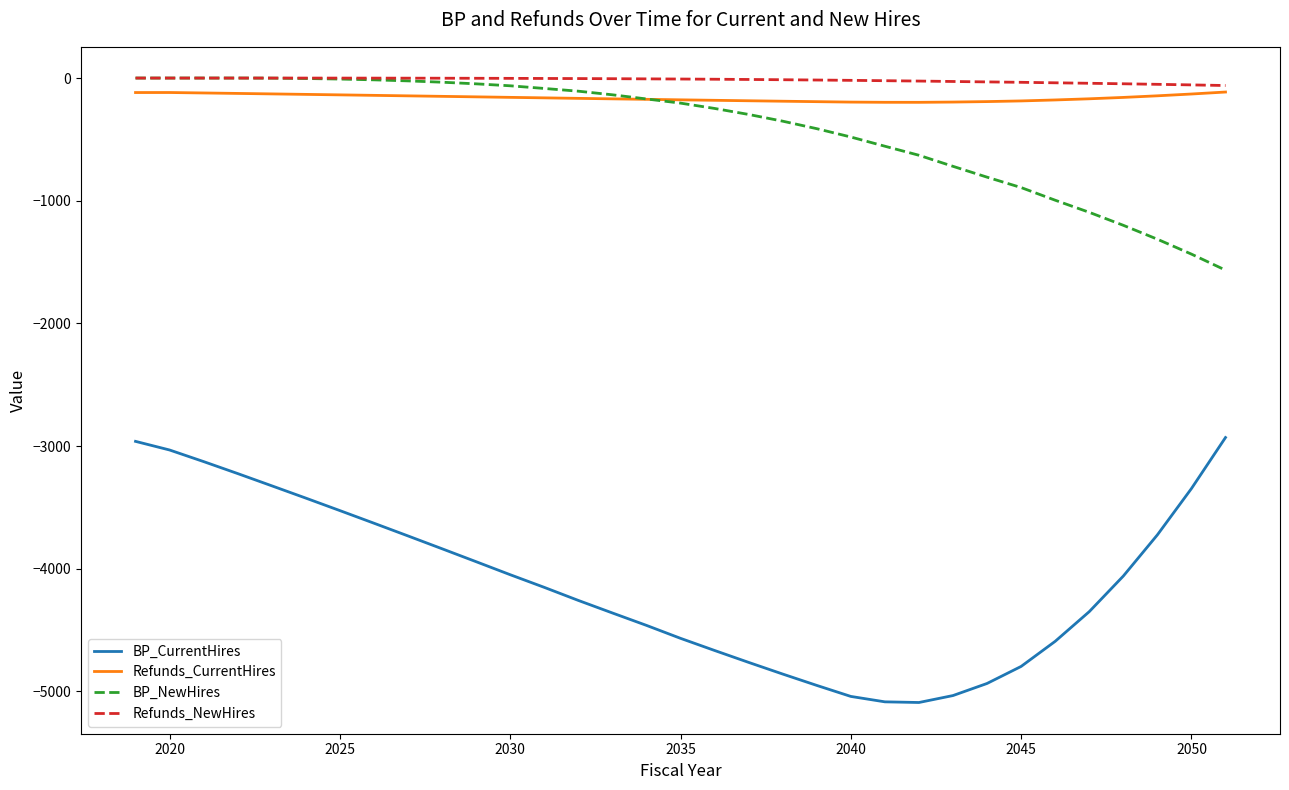

What is the minimum value shown in the chart?

-5090.6